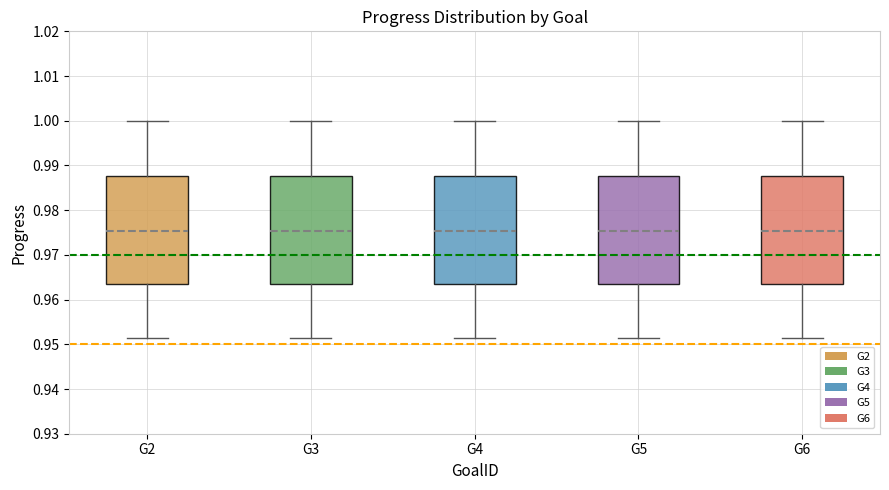

Reading left to right, transcribe this box plot: for each box, give where its median line is, the range the box spans, and where its two whiskers end, as read against the y-axis. The values are not printed on the chart, so give them approximately, as read against the axis.

G2: median 0.975, box 0.963 to 0.988, whiskers 0.951 to 1.000
G3: median 0.975, box 0.963 to 0.988, whiskers 0.951 to 1.000
G4: median 0.975, box 0.963 to 0.988, whiskers 0.951 to 1.000
G5: median 0.975, box 0.963 to 0.988, whiskers 0.951 to 1.000
G6: median 0.975, box 0.963 to 0.988, whiskers 0.951 to 1.000